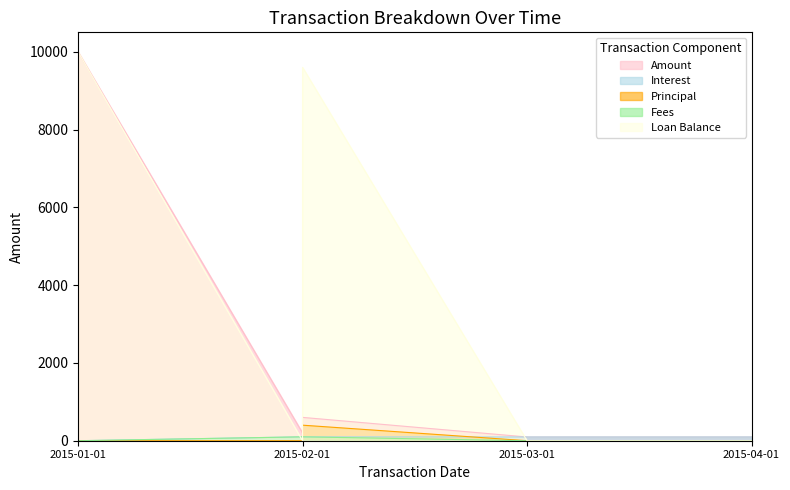

What is the value of the Amount point at the 2nd from the left?

200.2